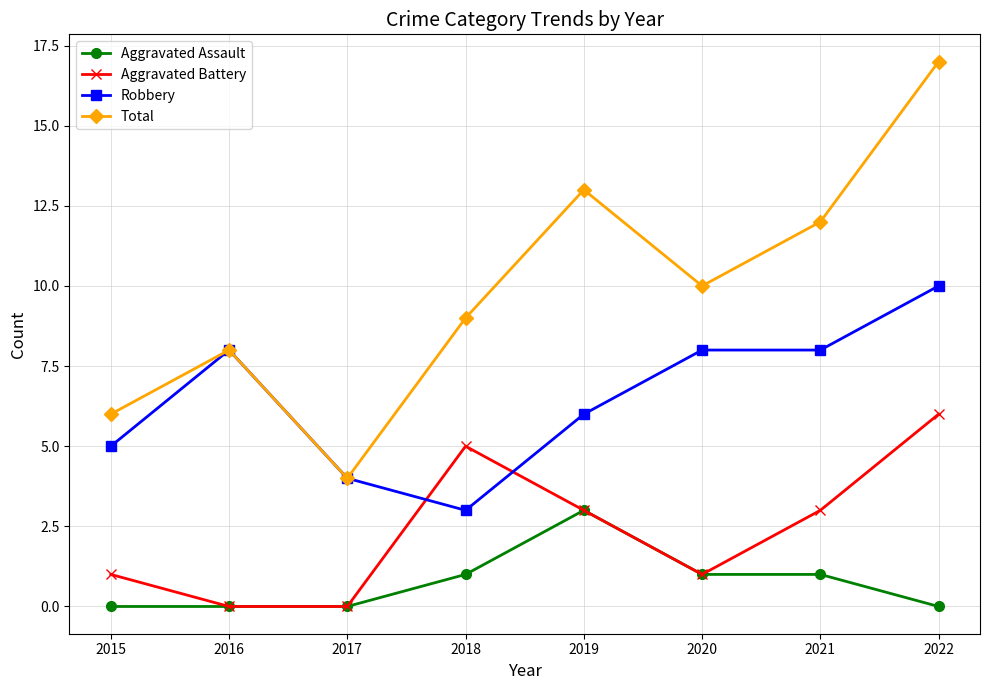

After their last crossing, which series has the higher values: Aggravated Battery or Robbery?

Robbery